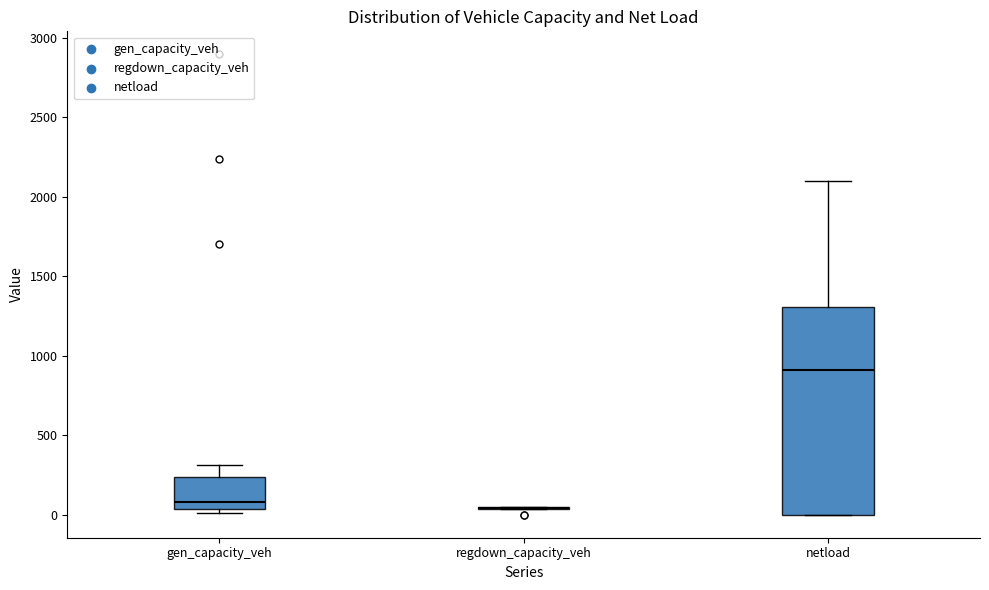

Reading left to right, read every box against the y-axis: the position of its median line, the range the box covers, and the ends of its whiskers. The values are not printed on the chart, so give them approximately, as read against the axis.

gen_capacity_veh: median 100, box 50 to 250, whiskers 0 to 300
regdown_capacity_veh: box collapsed to a line at 50, whiskers 50 to 50
netload: median 900, box 0 to 1300, whiskers 0 to 2100